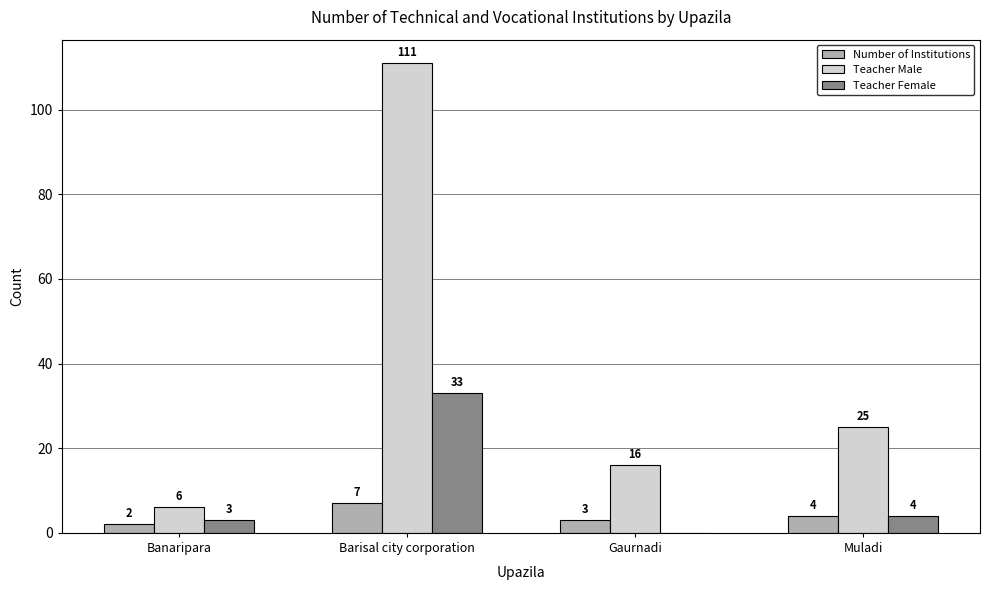

What is the sum of all Teacher Male values?

158